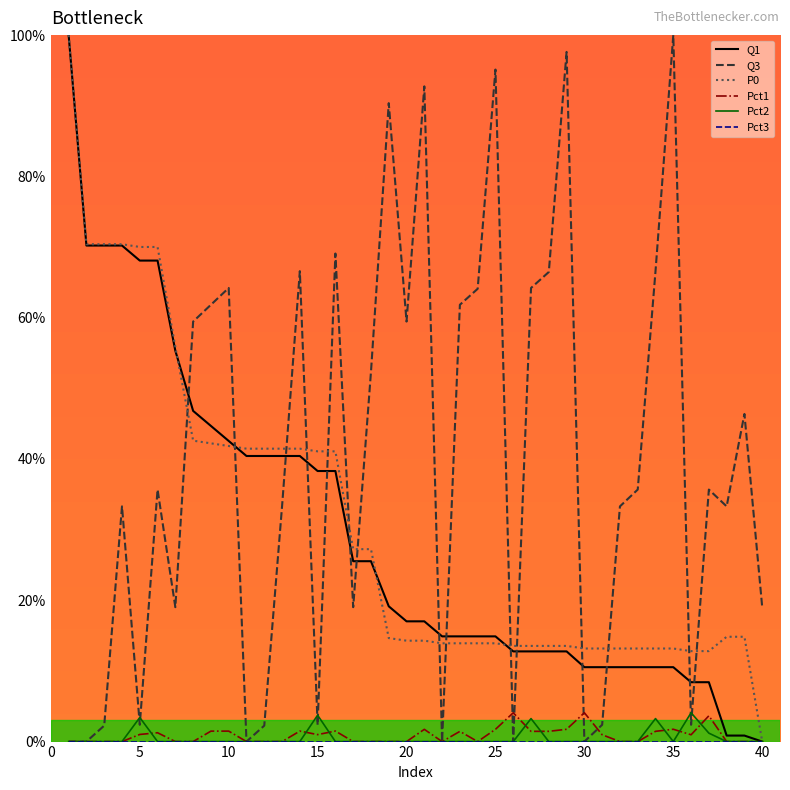

Which series has the largest total across all categories?

Q3